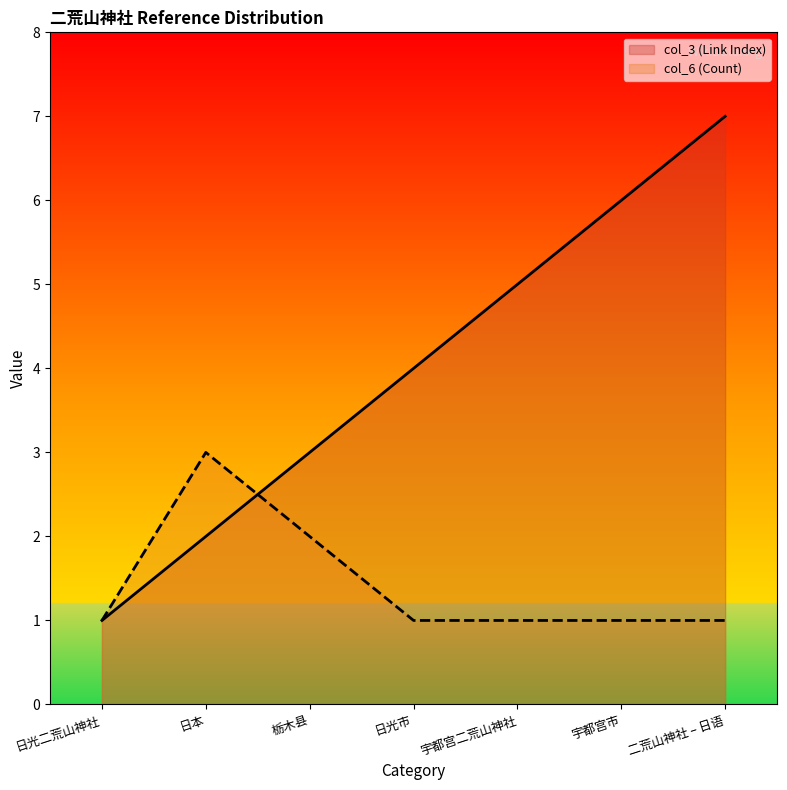

Reading left to right, list all the values displayed in this chart.

col_3 (Link Index): 1	2	3	4	5	6	7
col_6 (Count): 1	3	2	1	1	1	1